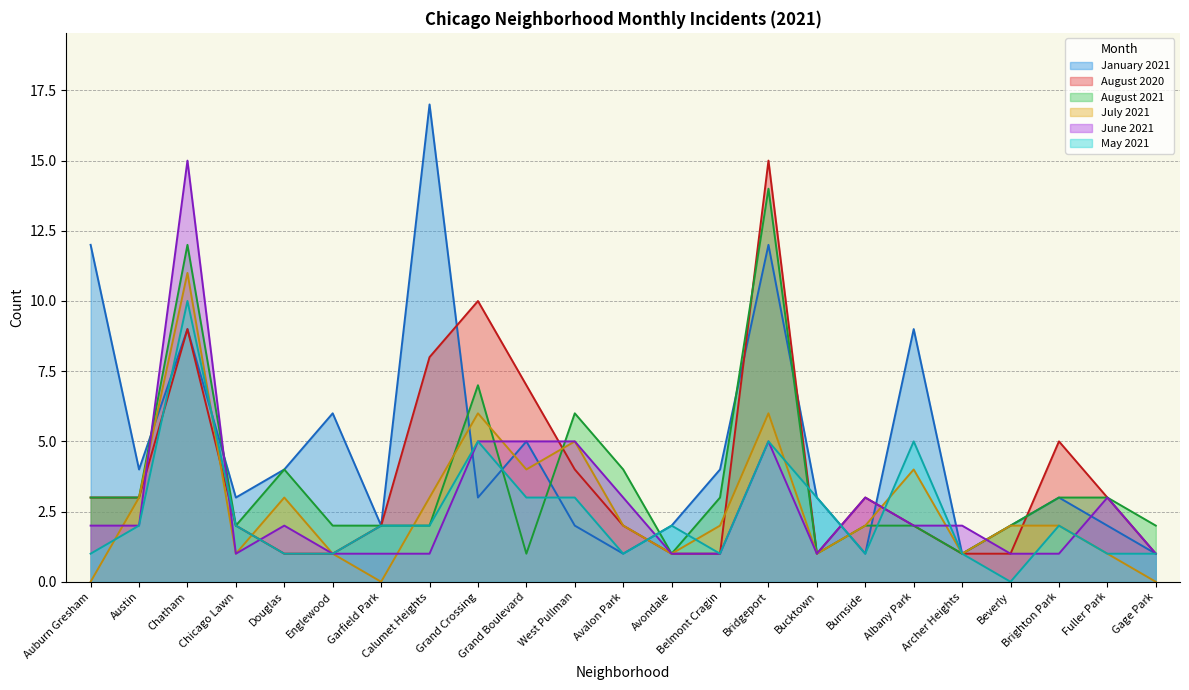

Reading left to right, extract all data points from this chart.

January 2021: Auburn Gresham=12	Austin=4	Chatham=9	Chicago Lawn=3	Douglas=4	Englewood=6	Garfield Park=2	Calumet Heights=17	Grand Crossing=3	Grand Boulevard=5	West Pullman=2	Avalon Park=1	Avondale=2	Belmont Cragin=4	Bridgeport=12	Bucktown=3	Burnside=1	Albany Park=9	Archer Heights=1	Beverly=2	Brighton Park=3	Fuller Park=2	Gage Park=1
August 2020: Auburn Gresham=3	Austin=3	Chatham=9	Chicago Lawn=2	Douglas=1	Englewood=1	Garfield Park=2	Calumet Heights=8	Grand Crossing=10	Grand Boulevard=7	West Pullman=4	Avalon Park=2	Avondale=1	Belmont Cragin=1	Bridgeport=15	Bucktown=1	Burnside=3	Albany Park=2	Archer Heights=1	Beverly=1	Brighton Park=5	Fuller Park=3	Gage Park=1
August 2021: Auburn Gresham=3	Austin=3	Chatham=12	Chicago Lawn=2	Douglas=4	Englewood=2	Garfield Park=2	Calumet Heights=2	Grand Crossing=7	Grand Boulevard=1	West Pullman=6	Avalon Park=4	Avondale=1	Belmont Cragin=3	Bridgeport=14	Bucktown=1	Burnside=2	Albany Park=2	Archer Heights=1	Beverly=2	Brighton Park=3	Fuller Park=3	Gage Park=2
July 2021: Auburn Gresham=0	Austin=3	Chatham=11	Chicago Lawn=1	Douglas=3	Englewood=1	Garfield Park=0	Calumet Heights=3	Grand Crossing=6	Grand Boulevard=4	West Pullman=5	Avalon Park=2	Avondale=1	Belmont Cragin=2	Bridgeport=6	Bucktown=1	Burnside=2	Albany Park=4	Archer Heights=1	Beverly=2	Brighton Park=2	Fuller Park=1	Gage Park=0
June 2021: Auburn Gresham=2	Austin=2	Chatham=15	Chicago Lawn=1	Douglas=2	Englewood=1	Garfield Park=1	Calumet Heights=1	Grand Crossing=5	Grand Boulevard=5	West Pullman=5	Avalon Park=3	Avondale=1	Belmont Cragin=1	Bridgeport=5	Bucktown=1	Burnside=3	Albany Park=2	Archer Heights=2	Beverly=1	Brighton Park=1	Fuller Park=3	Gage Park=1
May 2021: Auburn Gresham=1	Austin=2	Chatham=10	Chicago Lawn=2	Douglas=1	Englewood=1	Garfield Park=2	Calumet Heights=2	Grand Crossing=5	Grand Boulevard=3	West Pullman=3	Avalon Park=1	Avondale=2	Belmont Cragin=1	Bridgeport=5	Bucktown=3	Burnside=1	Albany Park=5	Archer Heights=1	Beverly=0	Brighton Park=2	Fuller Park=1	Gage Park=1